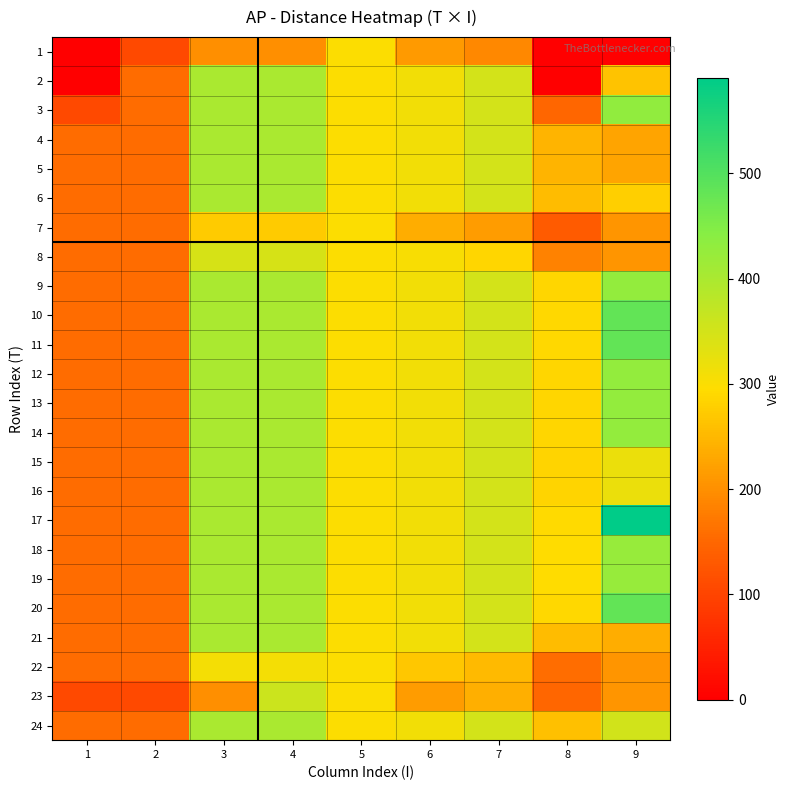

Reading left to right, transcribe all the data shown in this chart.

1: 1=0.0	2=108.5	3=200.0	4=200.0	5=300.0	6=213.6	7=190.0	8=0.0	9=0.0
2: 1=0.0	2=155.0	3=400.0	4=400.0	5=300.0	6=310.0	7=350.0	8=0.0	9=263.8
3: 1=108.5	2=155.0	3=400.0	4=400.0	5=300.0	6=310.0	7=350.0	8=150.0	9=430.1
4: 1=155.0	2=155.0	3=400.0	4=400.0	5=300.0	6=310.0	7=350.0	8=246.6	9=225.2
5: 1=155.0	2=155.0	3=400.0	4=400.0	5=300.0	6=310.0	7=350.0	8=246.6	9=225.2
6: 1=155.0	2=155.0	3=400.0	4=400.0	5=300.0	6=310.0	7=350.0	8=254.8	9=278.8
7: 1=155.0	2=155.0	3=272.5	4=272.5	5=300.0	6=237.7	7=216.5	8=133.2	9=206.8
8: 1=155.0	2=155.0	3=344.2	4=344.2	5=300.0	6=302.9	7=288.2	8=184.4	9=206.8
9: 1=155.0	2=155.0	3=400.0	4=400.0	5=300.0	6=310.0	7=350.0	8=288.0	9=428.9
10: 1=155.0	2=155.0	3=400.0	4=400.0	5=300.0	6=310.0	7=350.0	8=289.2	9=484.0
11: 1=155.0	2=155.0	3=400.0	4=400.0	5=300.0	6=310.0	7=350.0	8=289.2	9=484.0
12: 1=155.0	2=155.0	3=400.0	4=400.0	5=300.0	6=310.0	7=350.0	8=288.0	9=428.9
13: 1=155.0	2=155.0	3=400.0	4=400.0	5=300.0	6=310.0	7=350.0	8=288.0	9=428.9
14: 1=155.0	2=155.0	3=400.0	4=400.0	5=300.0	6=310.0	7=350.0	8=288.0	9=428.9
15: 1=155.0	2=155.0	3=400.0	4=400.0	5=300.0	6=310.0	7=350.0	8=285.6	9=318.8
16: 1=155.0	2=155.0	3=400.0	4=400.0	5=300.0	6=310.0	7=350.0	8=285.6	9=318.8
17: 1=155.0	2=155.0	3=400.0	4=400.0	5=300.0	6=310.0	7=350.0	8=292.8	9=591.0
18: 1=155.0	2=155.0	3=400.0	4=400.0	5=300.0	6=310.0	7=350.0	8=294.0	9=423.3
19: 1=155.0	2=155.0	3=400.0	4=400.0	5=300.0	6=310.0	7=350.0	8=294.0	9=423.3
20: 1=155.0	2=155.0	3=400.0	4=400.0	5=300.0	6=310.0	7=350.0	8=289.2	9=484.0
21: 1=155.0	2=155.0	3=400.0	4=400.0	5=300.0	6=310.0	7=350.0	8=255.9	9=236.0
22: 1=155.0	2=155.0	3=307.7	4=307.7	5=300.0	6=269.7	7=251.7	8=158.4	9=206.8
23: 1=108.5	2=108.5	3=200.0	4=359.9	5=300.0	6=217.0	7=240.0	8=150.0	9=206.8
24: 1=155.0	2=155.0	3=400.0	4=400.0	5=300.0	6=310.0	7=350.0	8=258.8	9=351.4